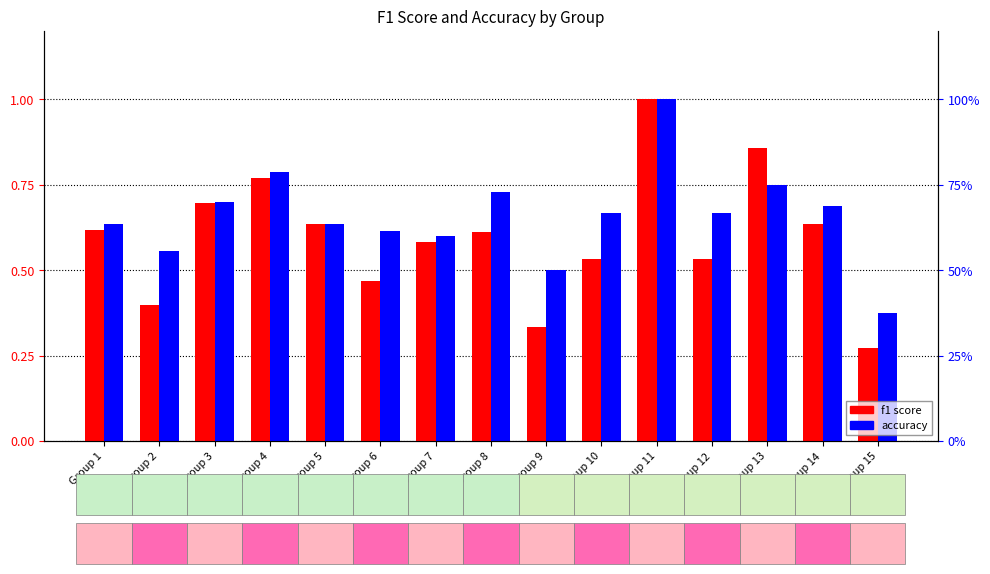

Count the accuracy values in the range 0 to 1.

15